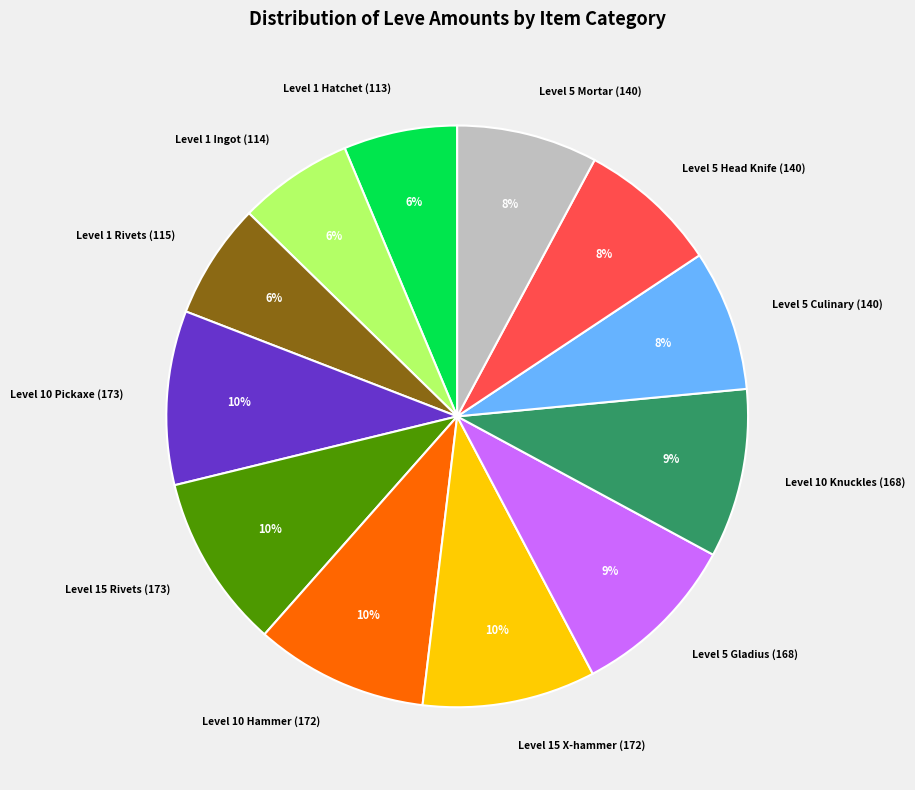

What percentage is the Level 1 Ingot (114) slice, to the nearest percent?

6%